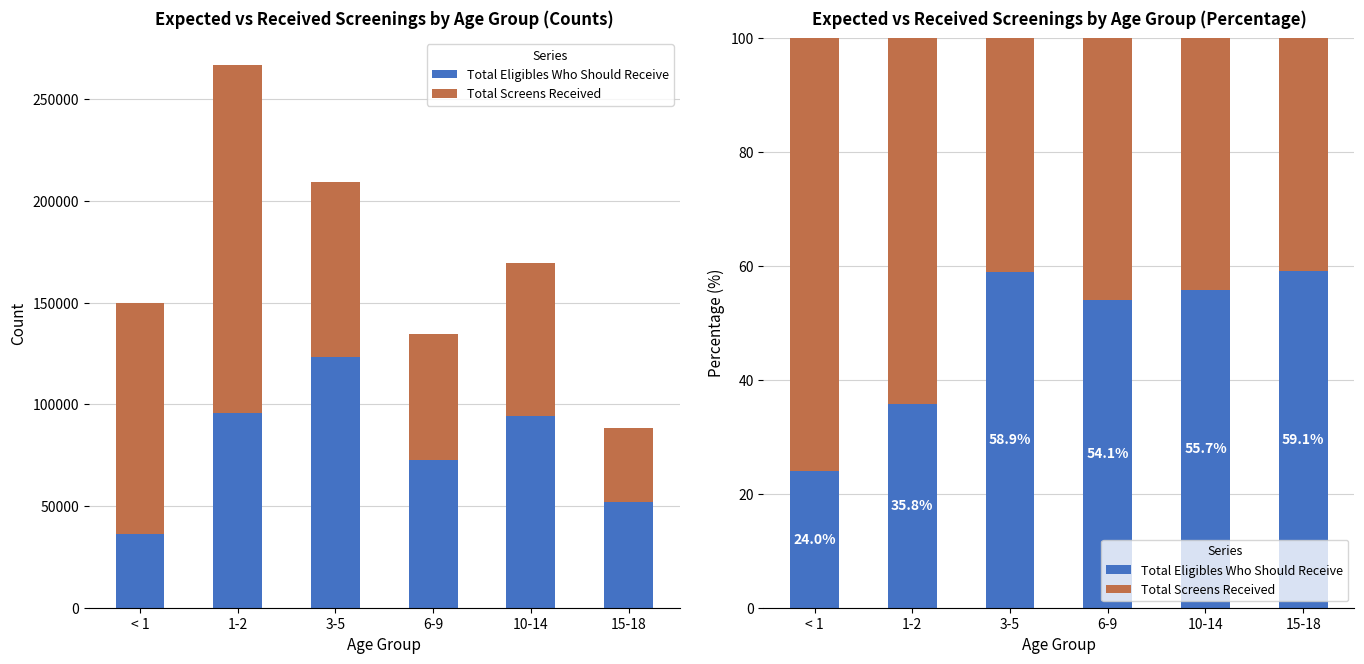

At how many categories does at least one series exceed 50?

6